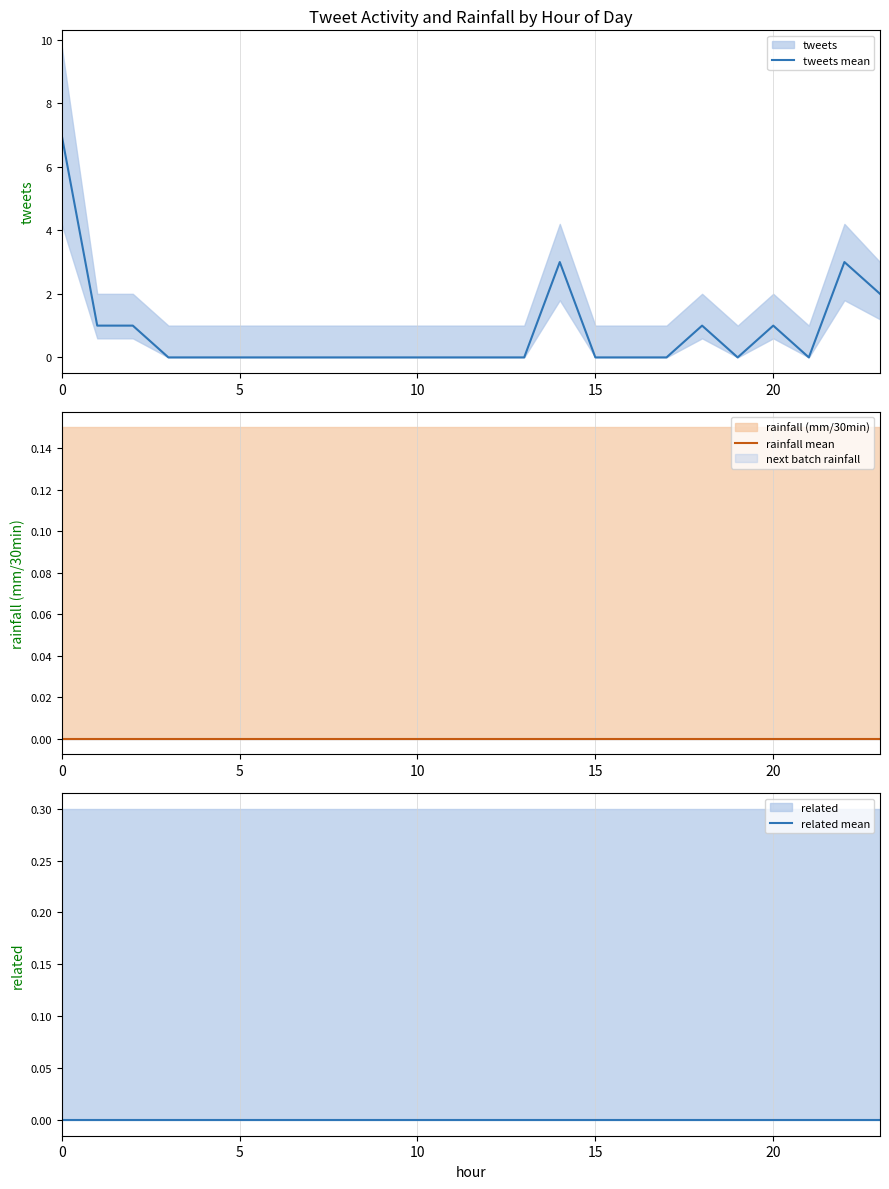

Reading left to right, list all the values displayed in this chart.

tweets mean: 7	1	1	0	0	0	0	0	0	0	0	0	0	0	3	0	0	0	1	0	1	0	3	2
rainfall mean: 0	0	0	0	0	0	0	0	0	0	0	0	0	0	0	0	0	0	0	0	0	0	0	0
related mean: 0	0	0	0	0	0	0	0	0	0	0	0	0	0	0	0	0	0	0	0	0	0	0	0